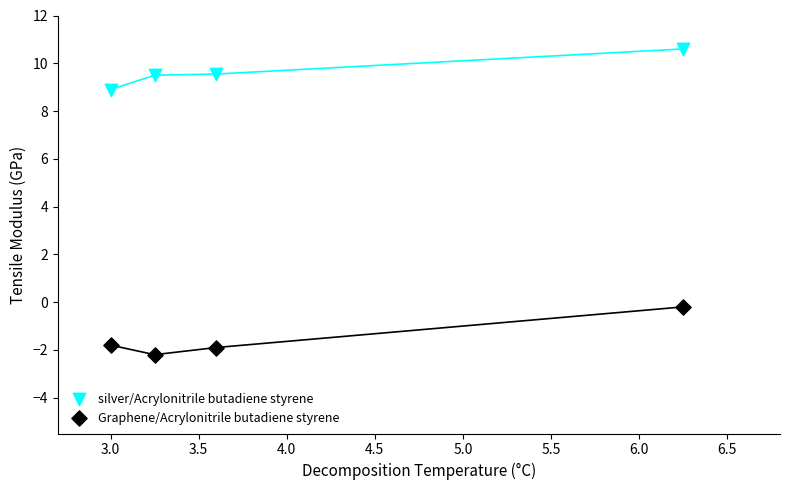

Which series reaches the maximum Y coordinate?

silver/Acrylonitrile butadiene styrene